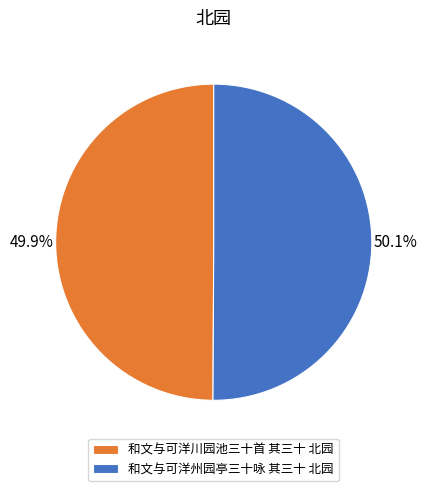

Is there any slice that represents more than half of the pie?

Yes